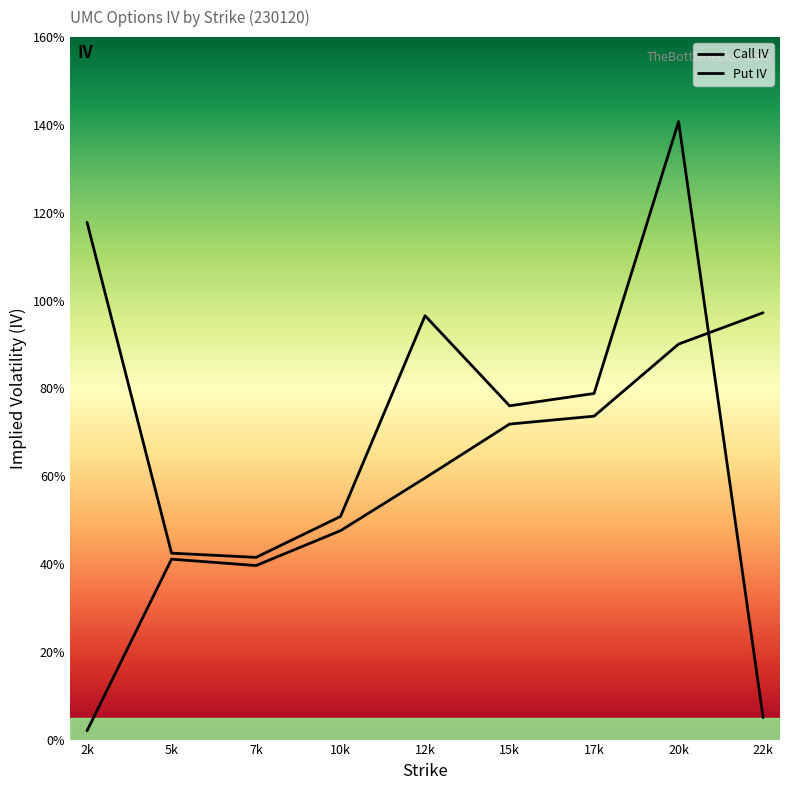

Which has a higher value, 5k or 10k?

10k